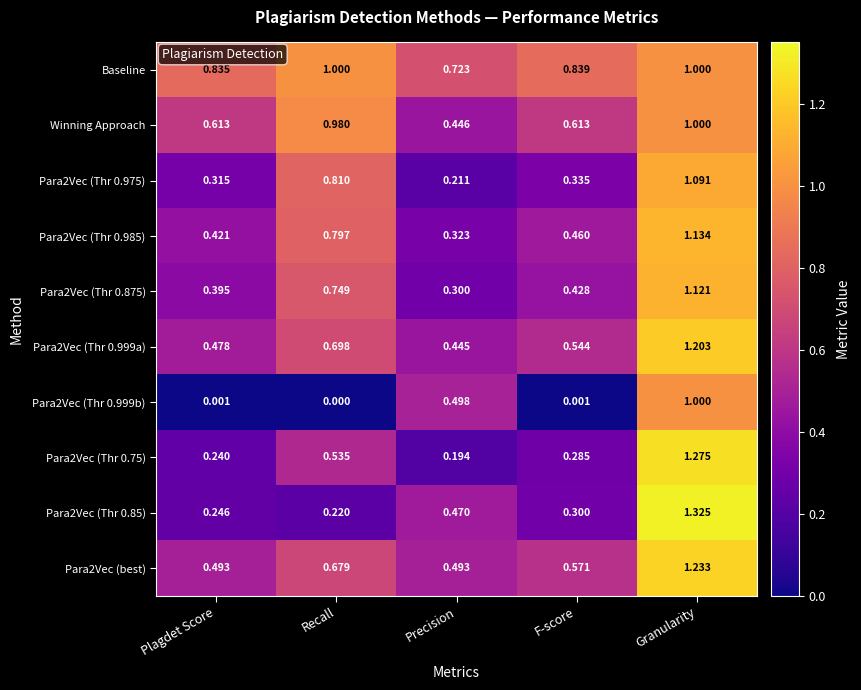

Which category has the lowest value in the Para2Vec (Thr 0.75) series?

Precision